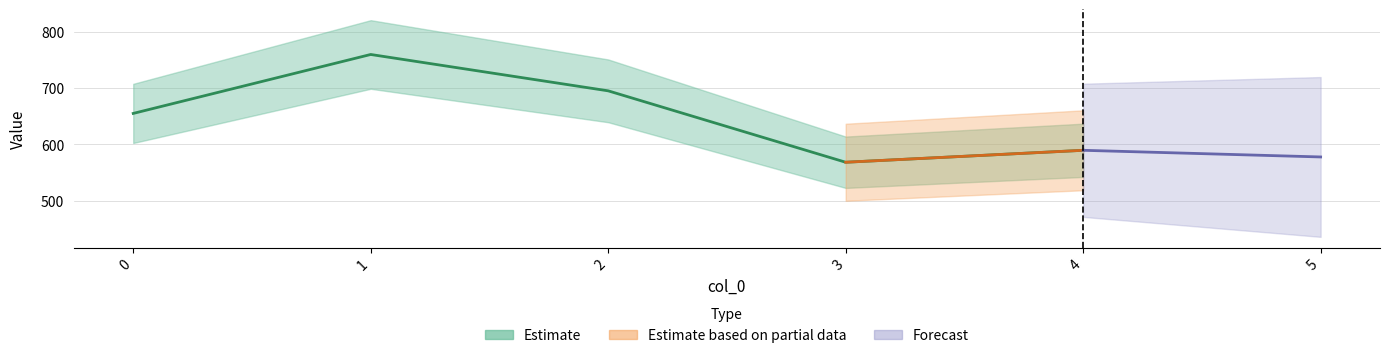

What is the minimum value shown in the chart?

568.6